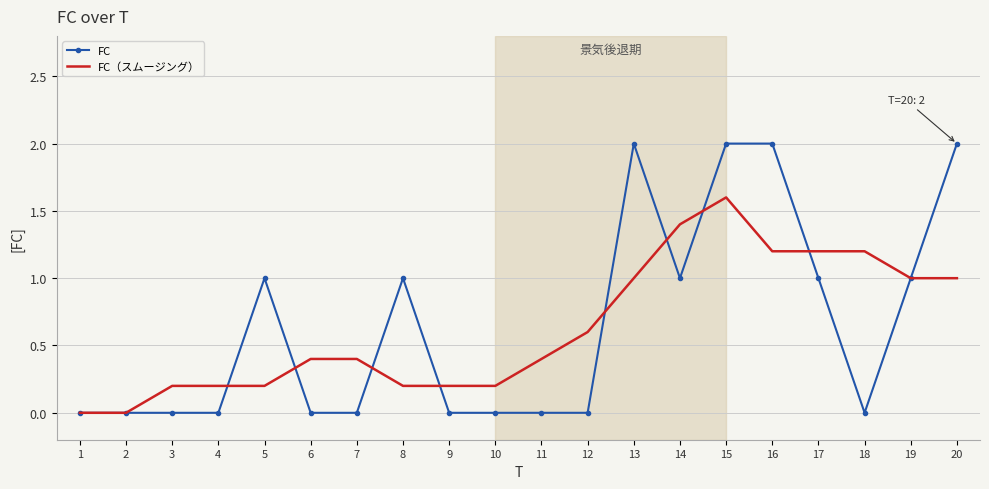

Which series has the widest spread of values?

FC